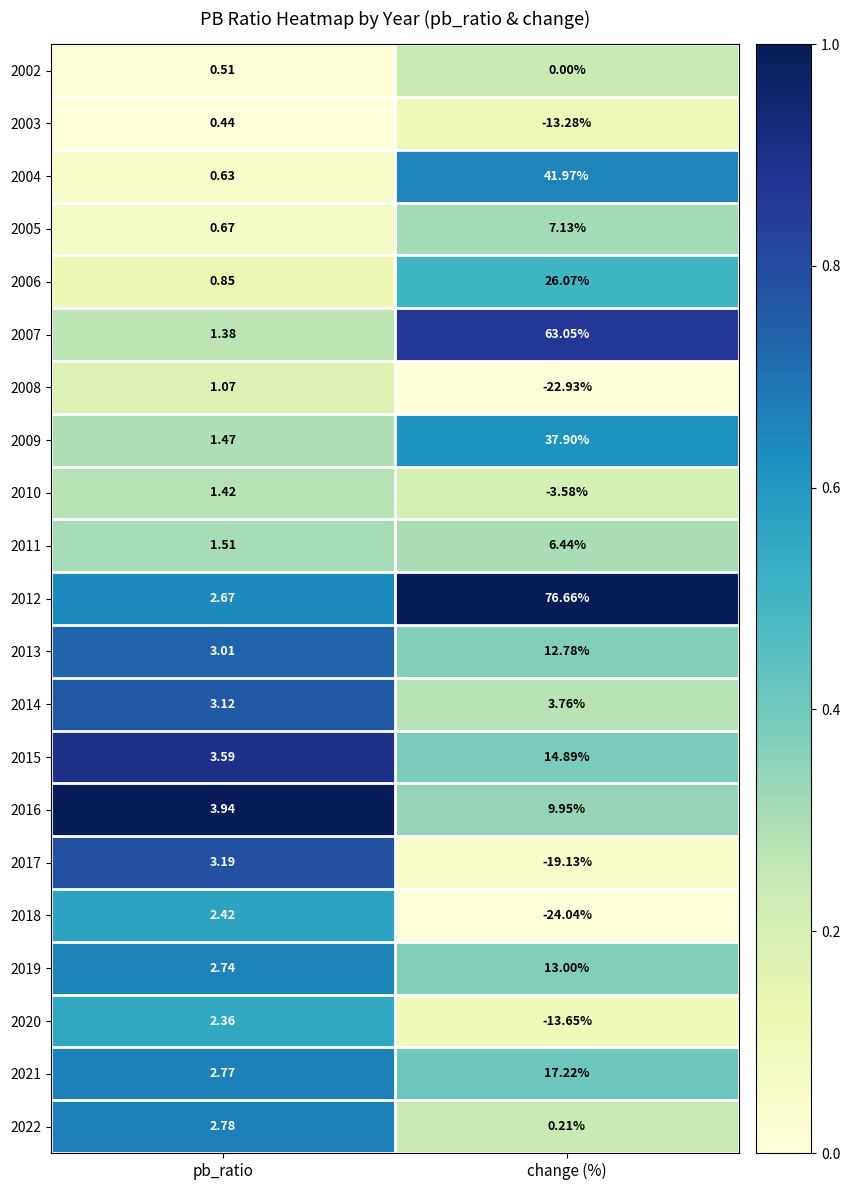

Rank the categories by 2019 value from lowest to highest.

pb_ratio, change (%)